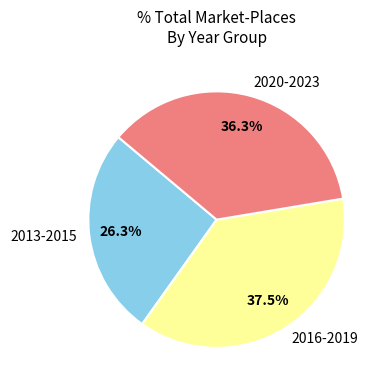

Which slice is the largest?

2016-2019